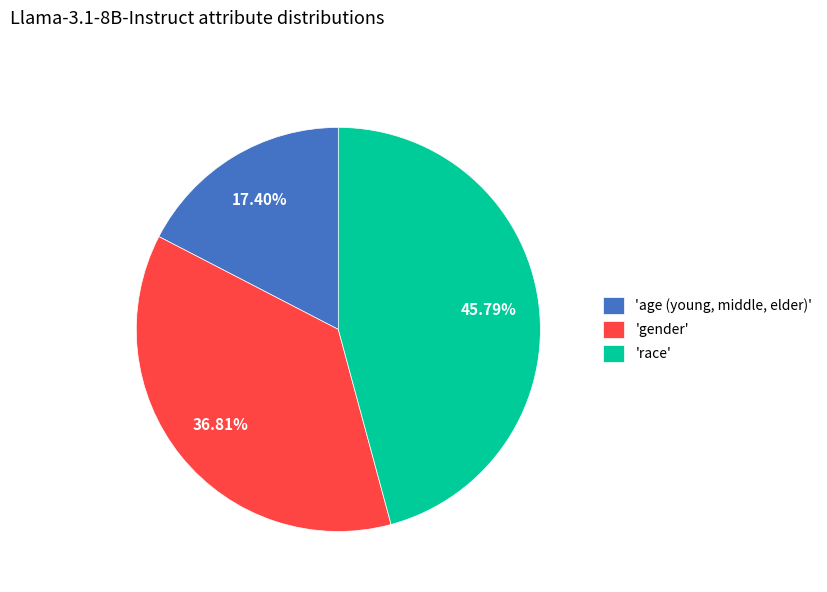

What is the largest slice in the pie chart?

'race'